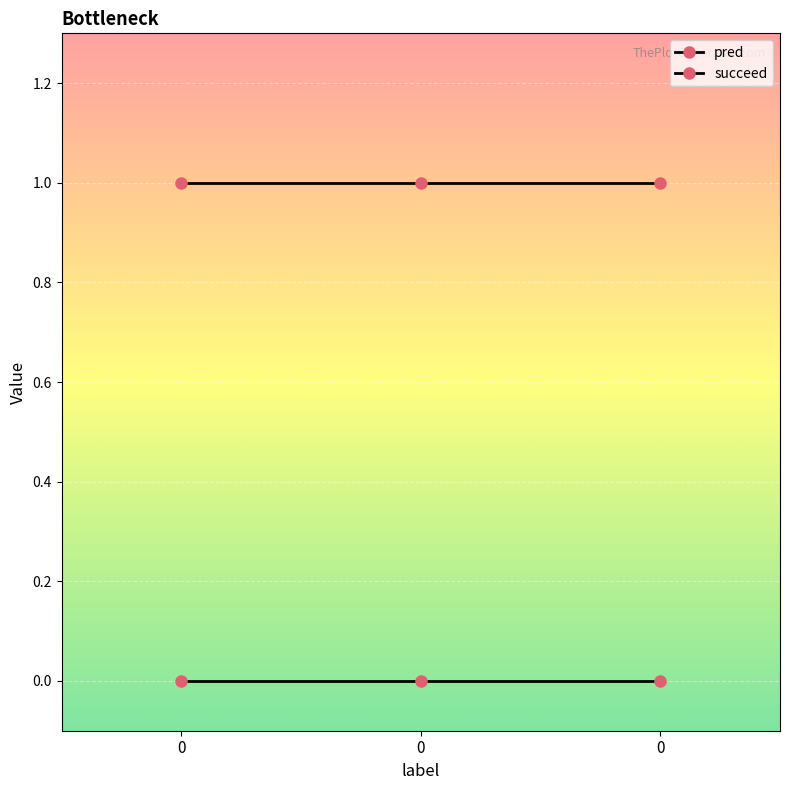

What is the approximate value of succeed at 0?

1